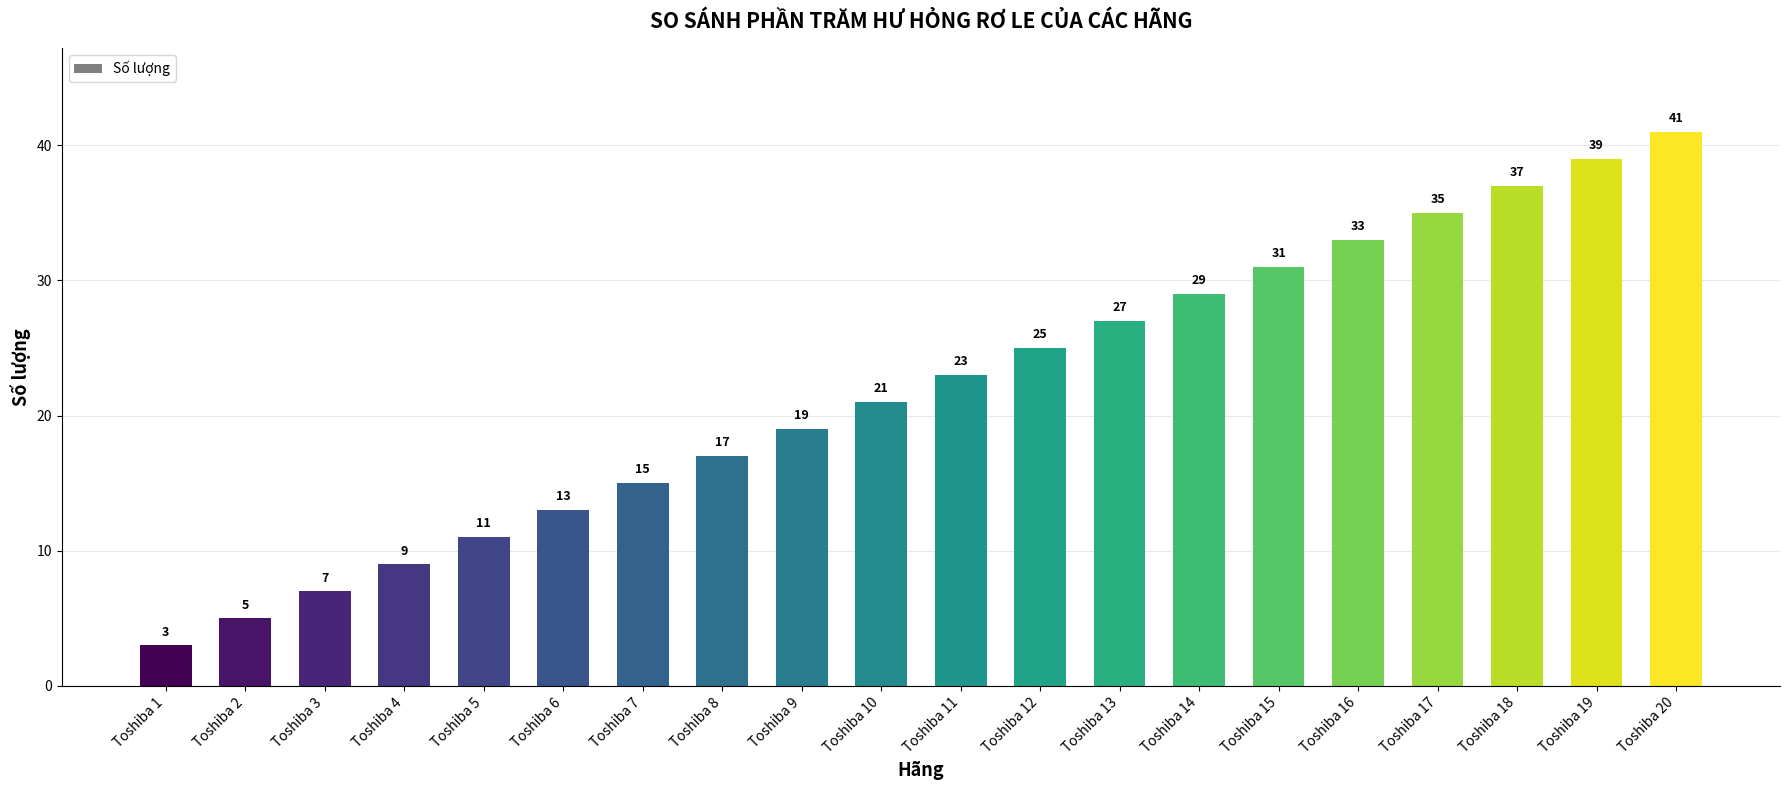

What is the value of the 20th bar from the left?

41